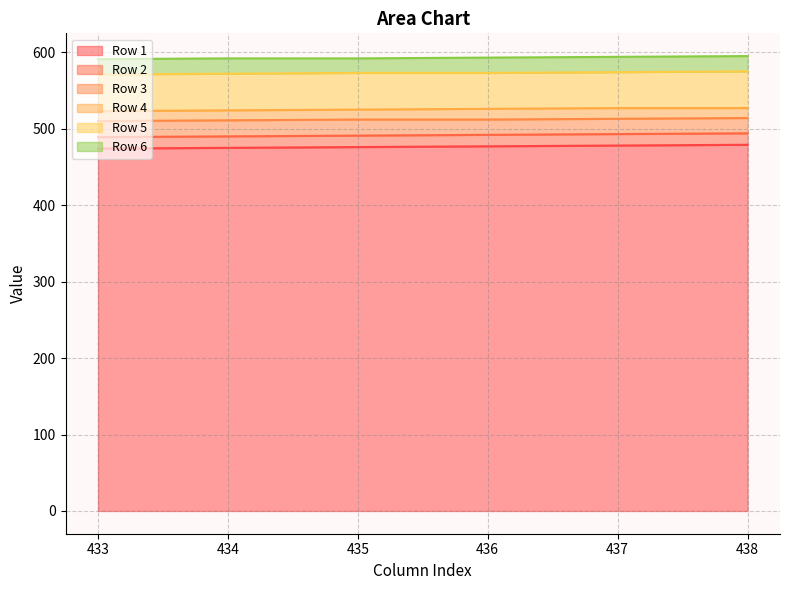

Count the Row 6 values in the range 592 to 594.

4